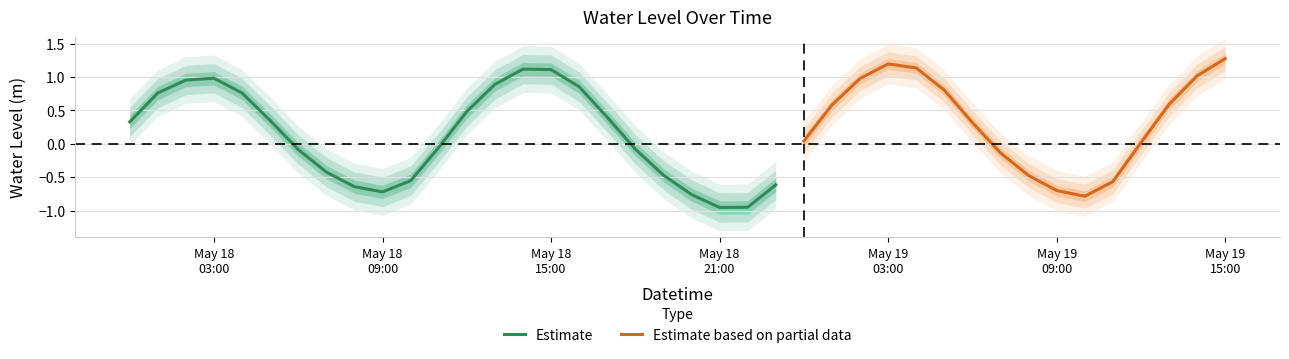

How many data points are above 0?

23